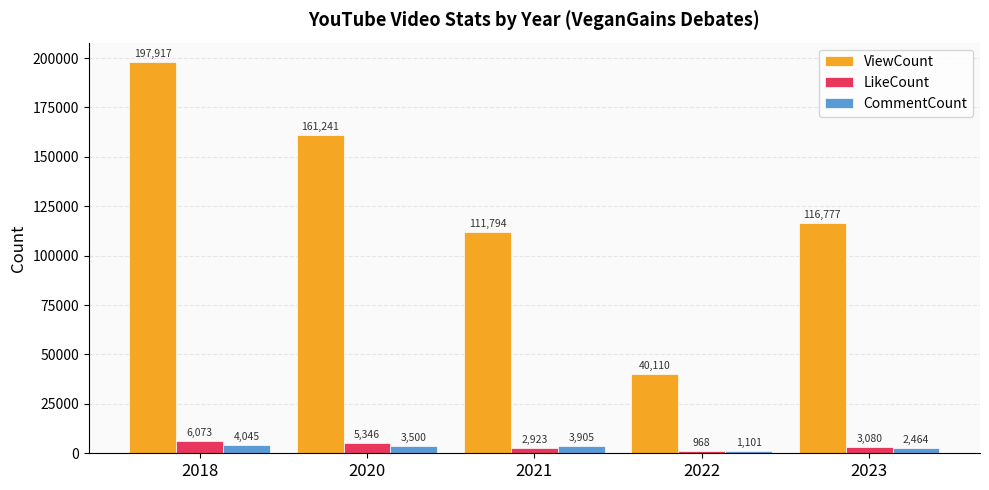

The ViewCount series shows 116777 at 2023. True or false?

True